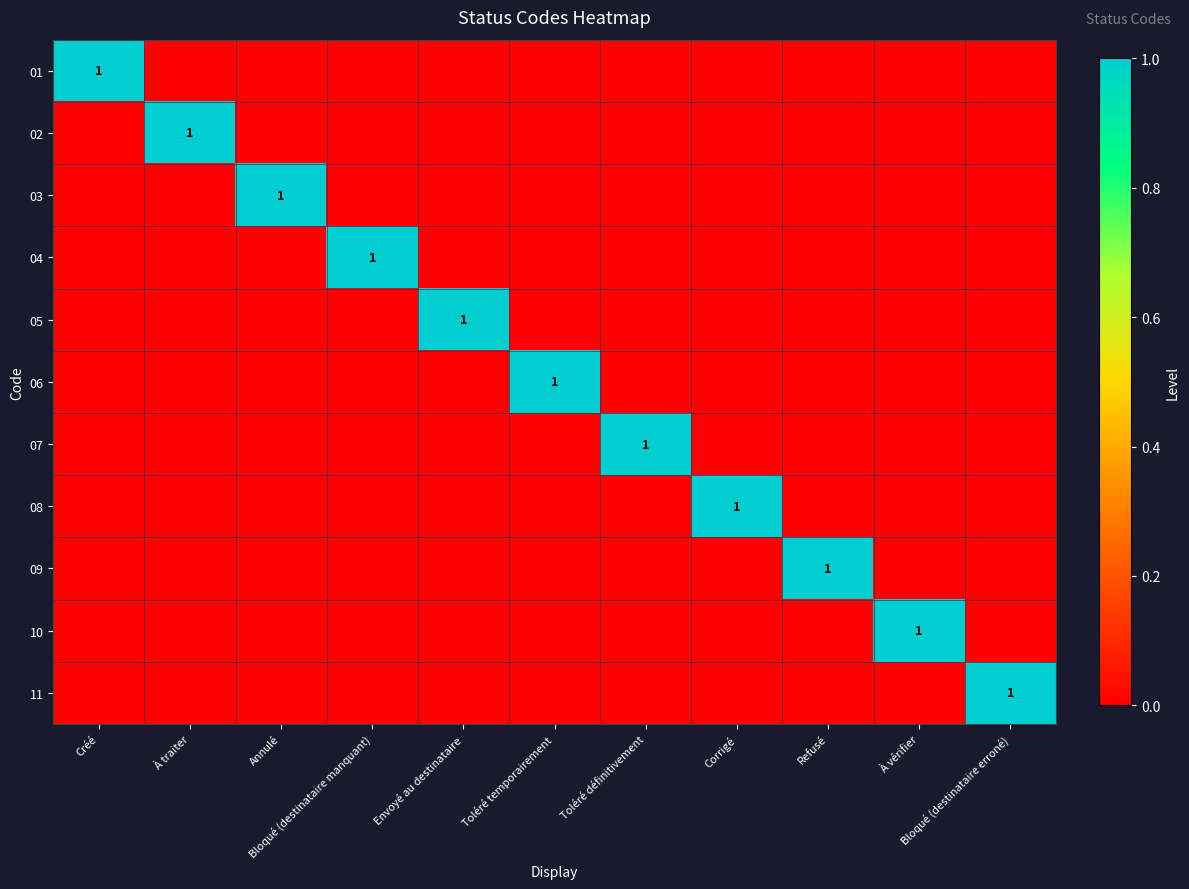

Is the value of 05 at Refusé greater than the value of 08 at À vérifier?

No